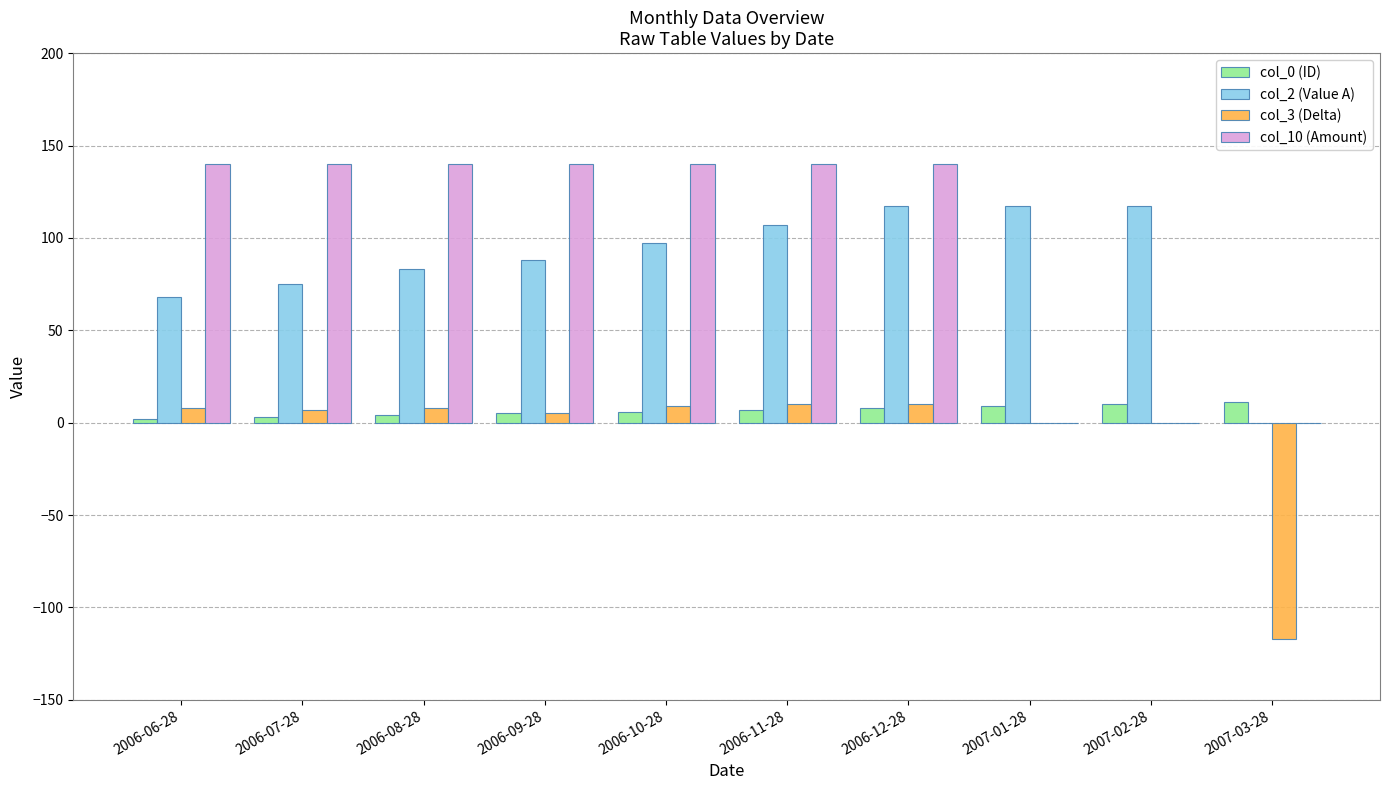

How many groups of bars are there?

10